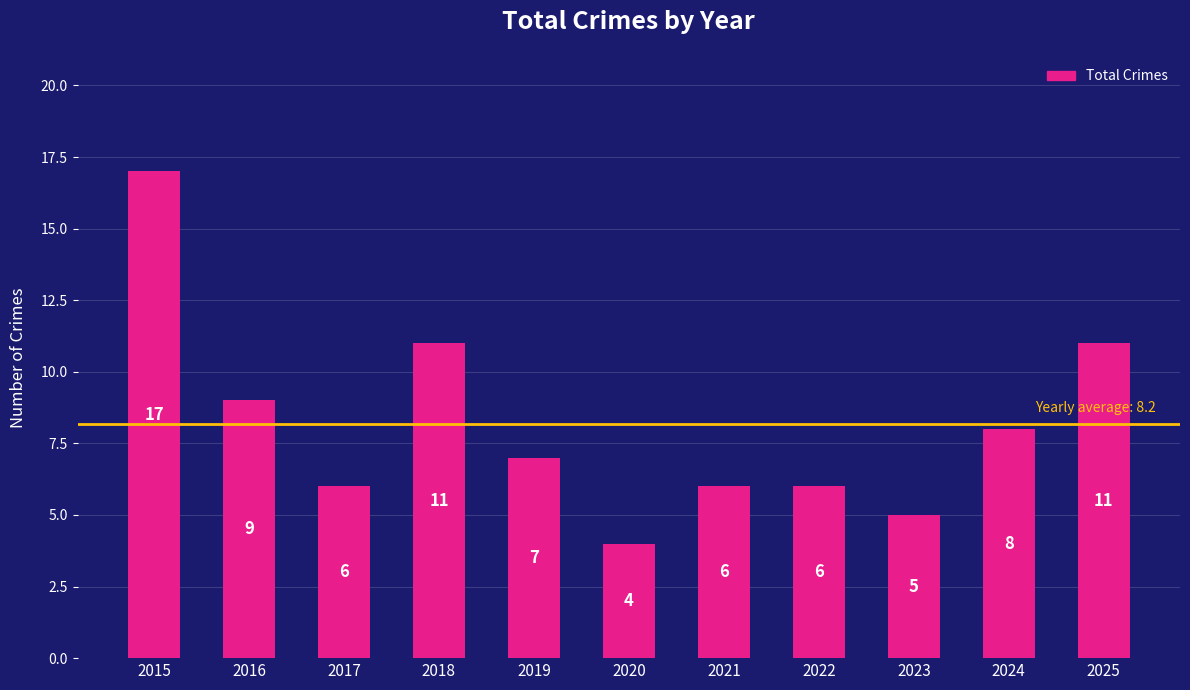

Where is the data nearest to the value 10?

2016